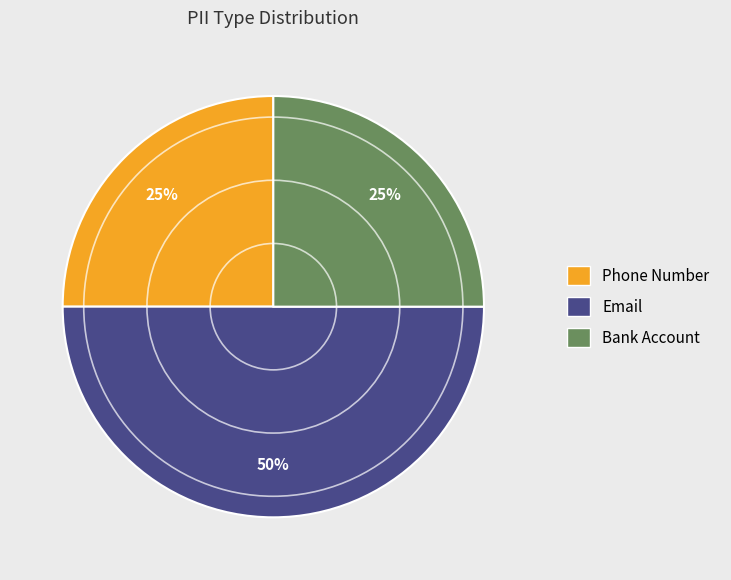

How many slices are in this pie chart?

3